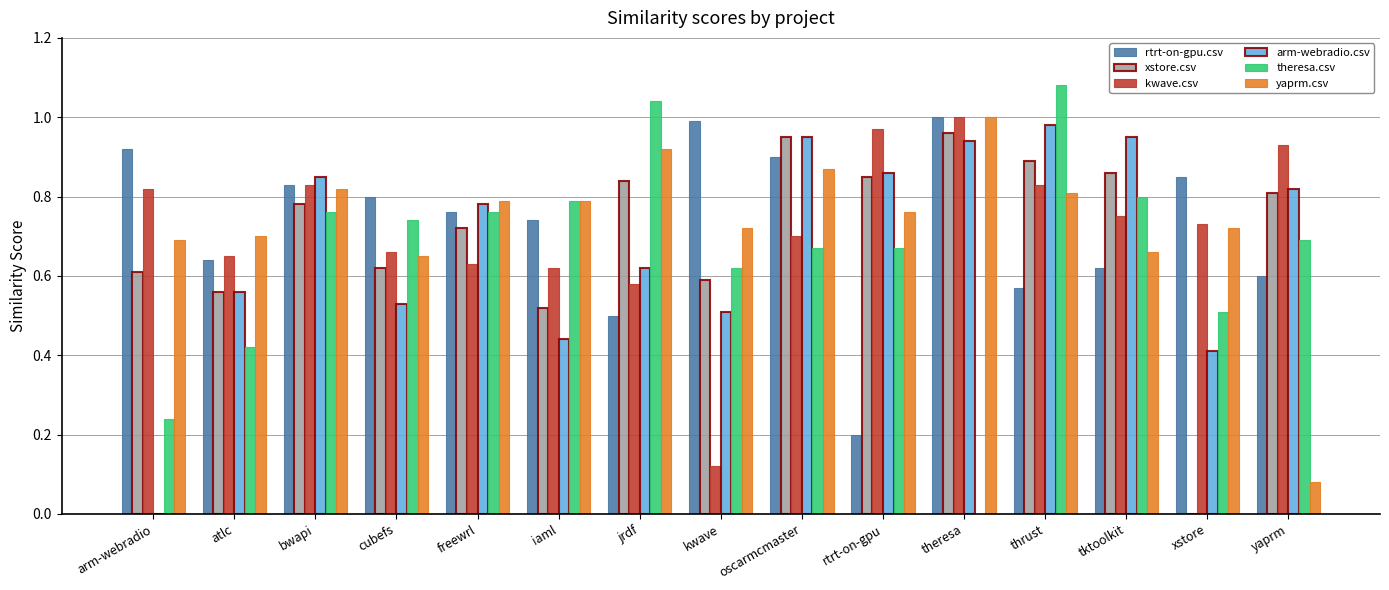

At which category does the chart reach its peak across all series?

thrust